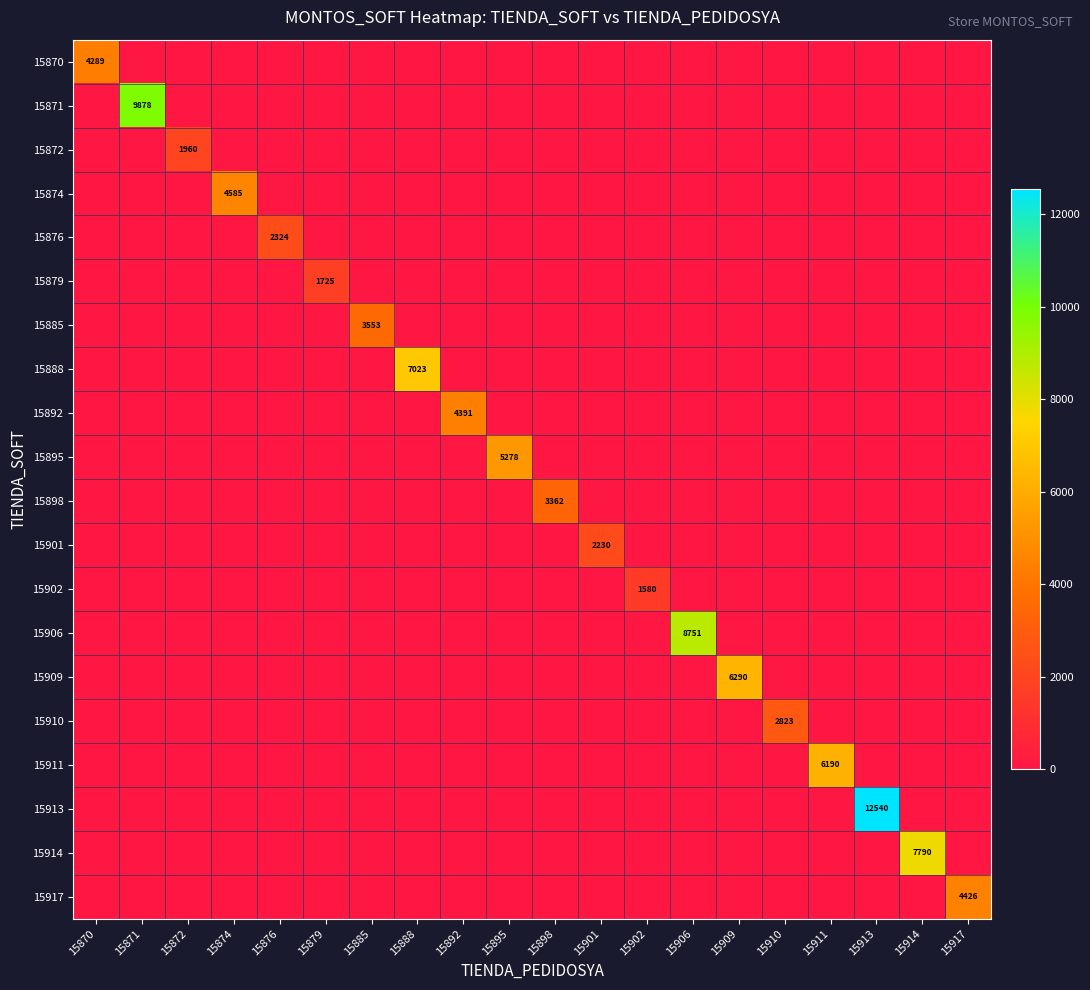

Is the value of 15895 at 15876 greater than the value of 15917 at 15879?

No